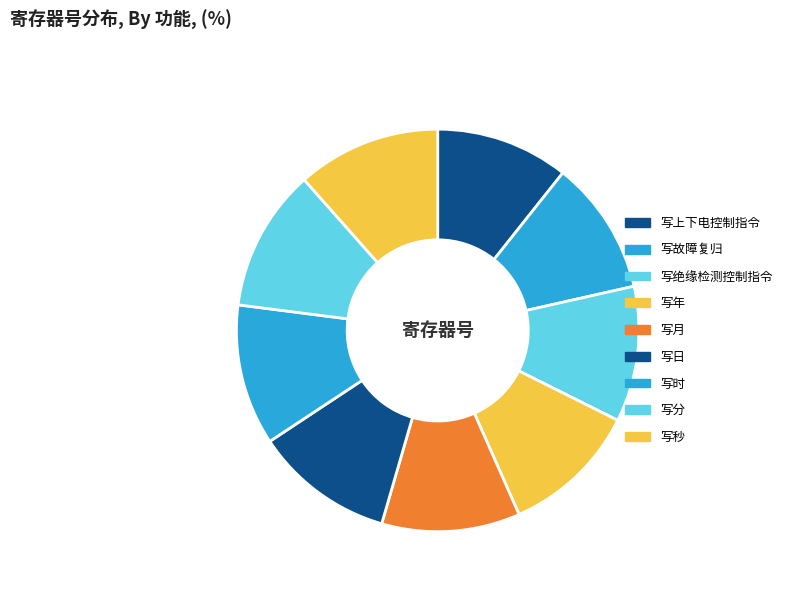

How many slices are in this pie chart?

9